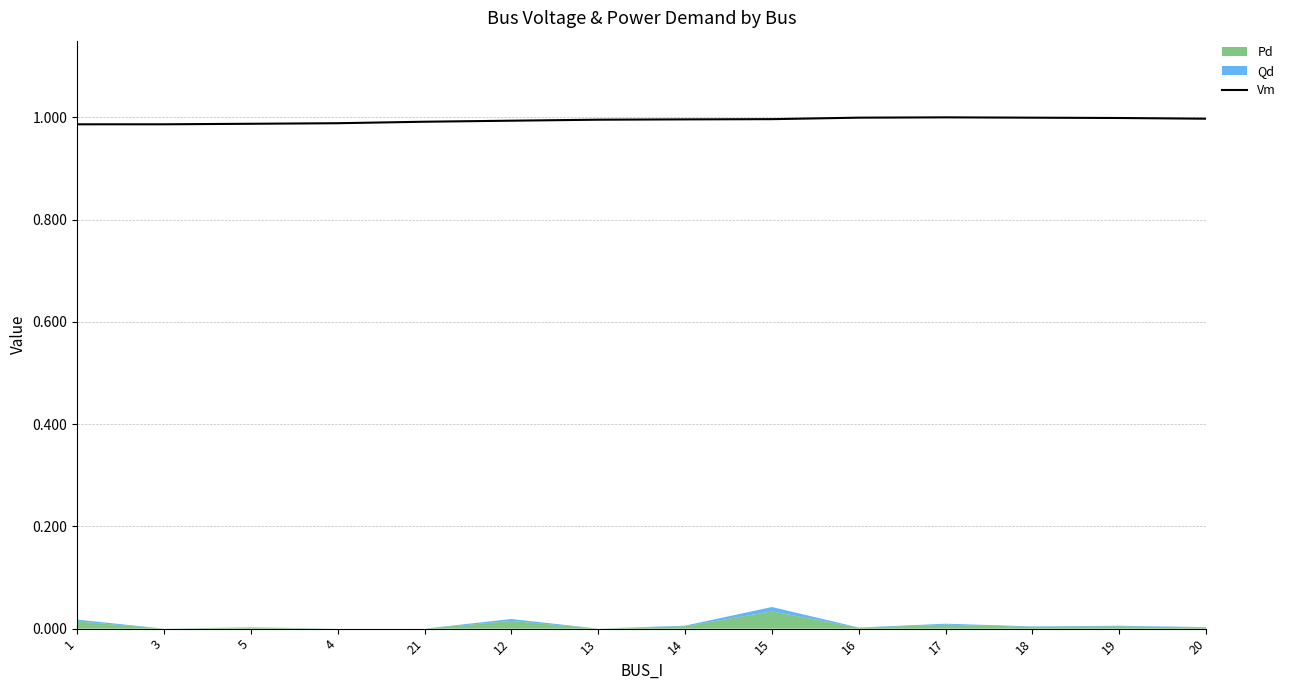

List the labels in order of value, smallest first.

1, 3, 5, 4, 21, 12, 13, 14, 15, 20, 19, 18, 16, 17